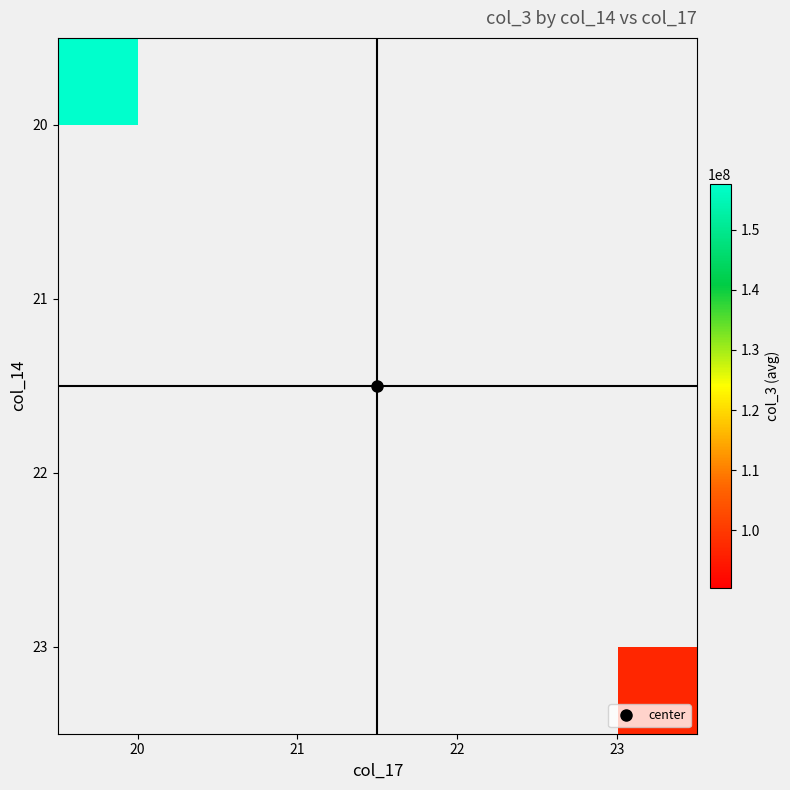

Which category has the highest value across all series?

20